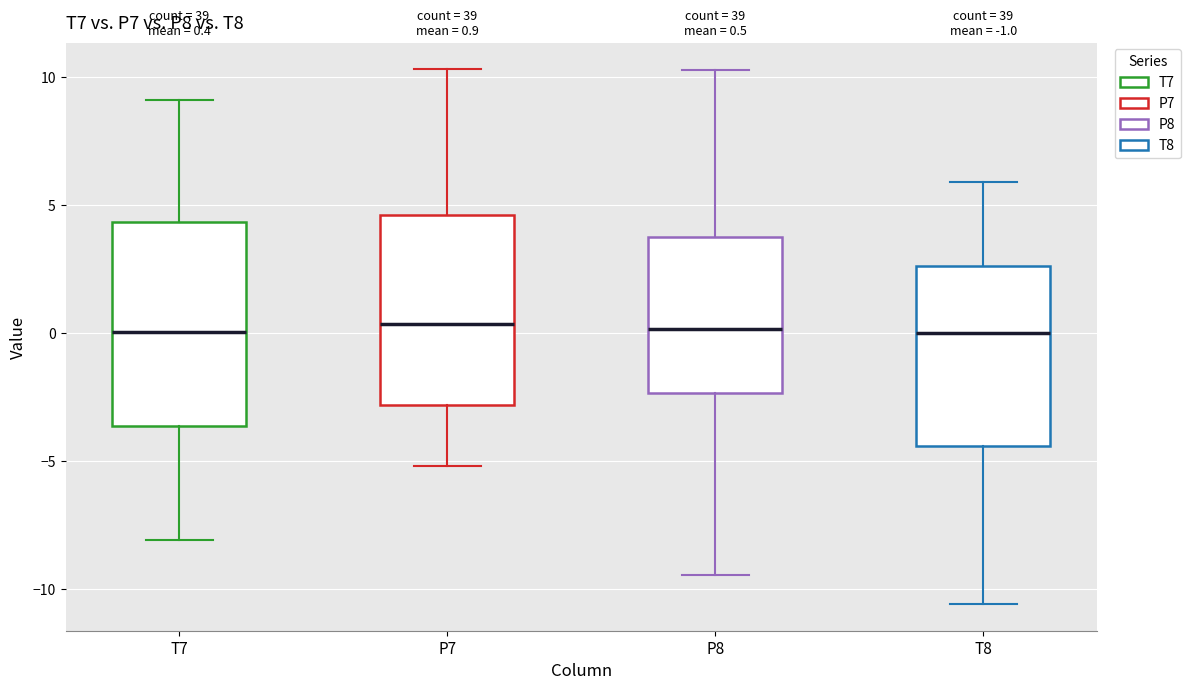

Which box is the tallest, from its lower edge to its upper edge?

T7